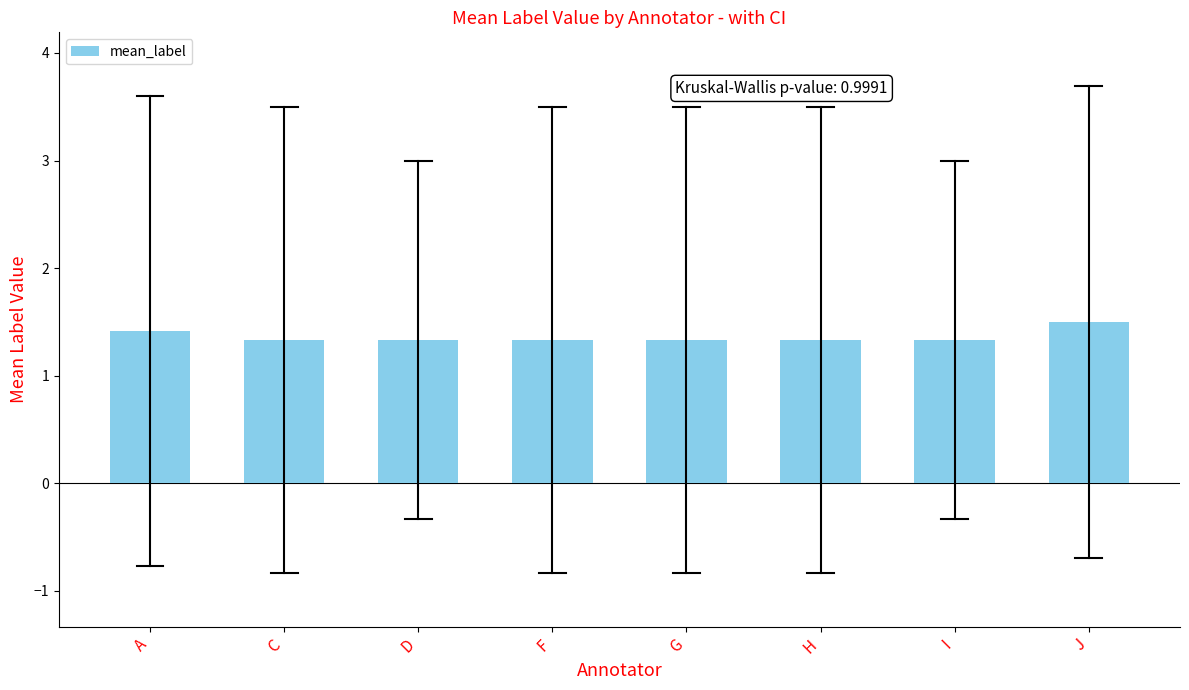

Reading left to right, extract all data points from this chart.

A=1.4	C=1.3	D=1.3	F=1.3	G=1.3	H=1.3	I=1.3	J=1.5